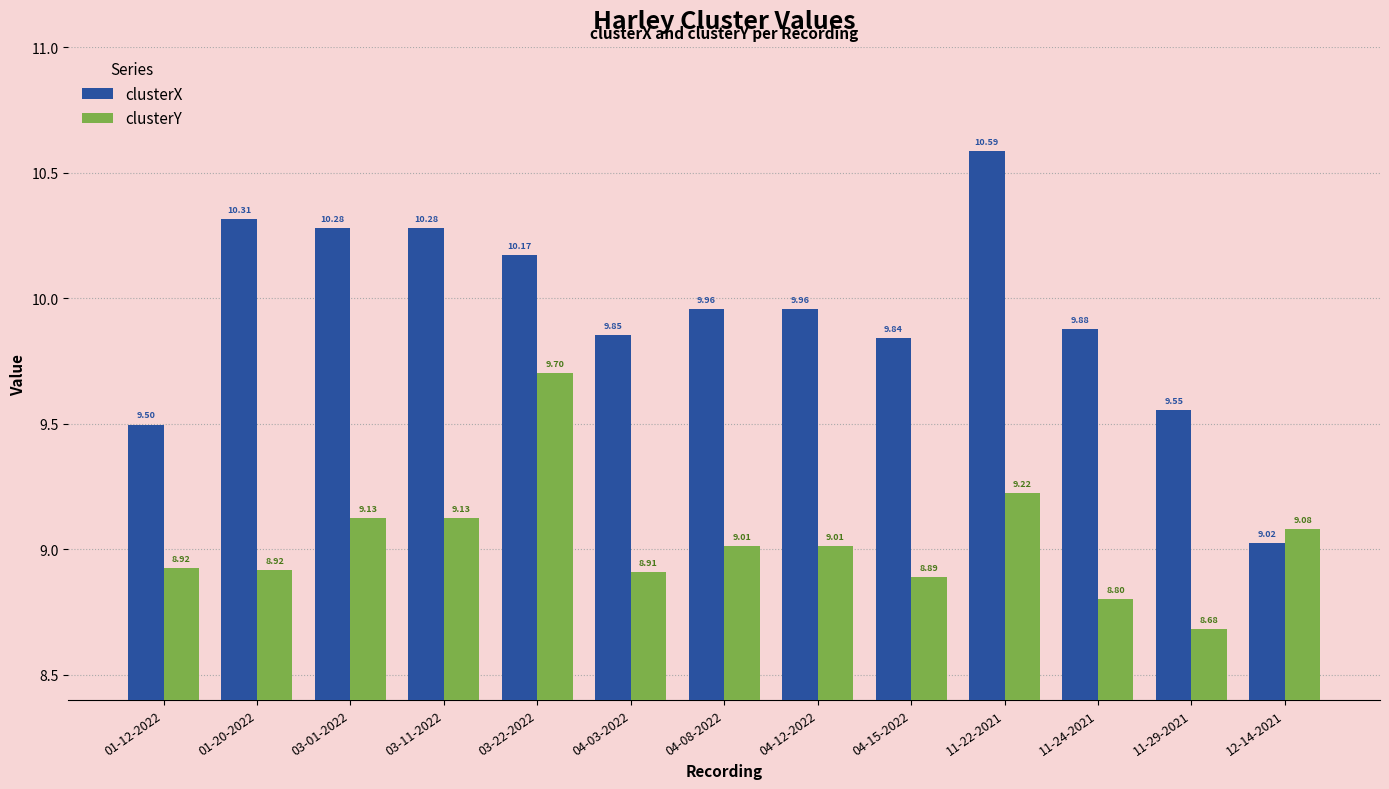

What is the maximum value shown in the chart?

10.6